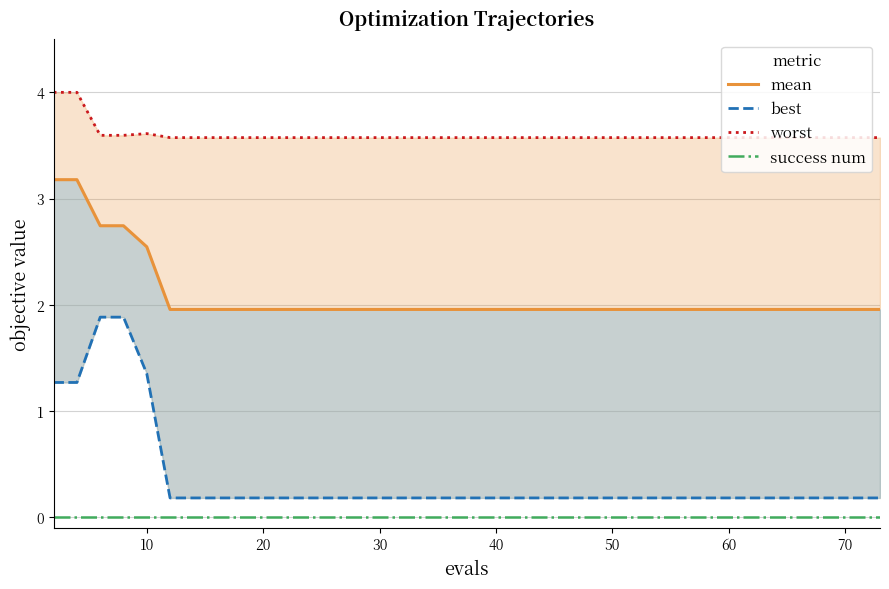

How many best values are between 0 and 1?

35